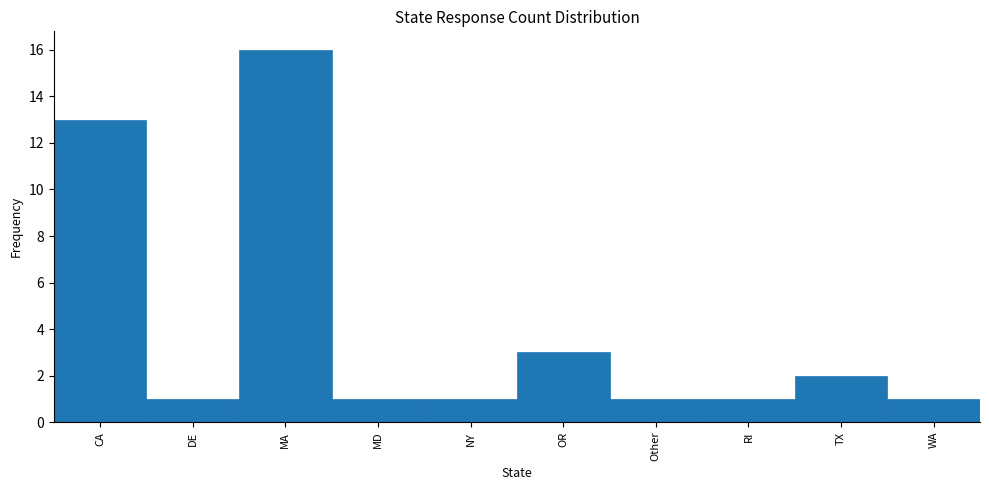

Reading right to left, transcribe all the data shown in this chart.

WA=1	TX=2	RI=1	Other=1	OR=3	NY=1	MD=1	MA=16	DE=1	CA=13